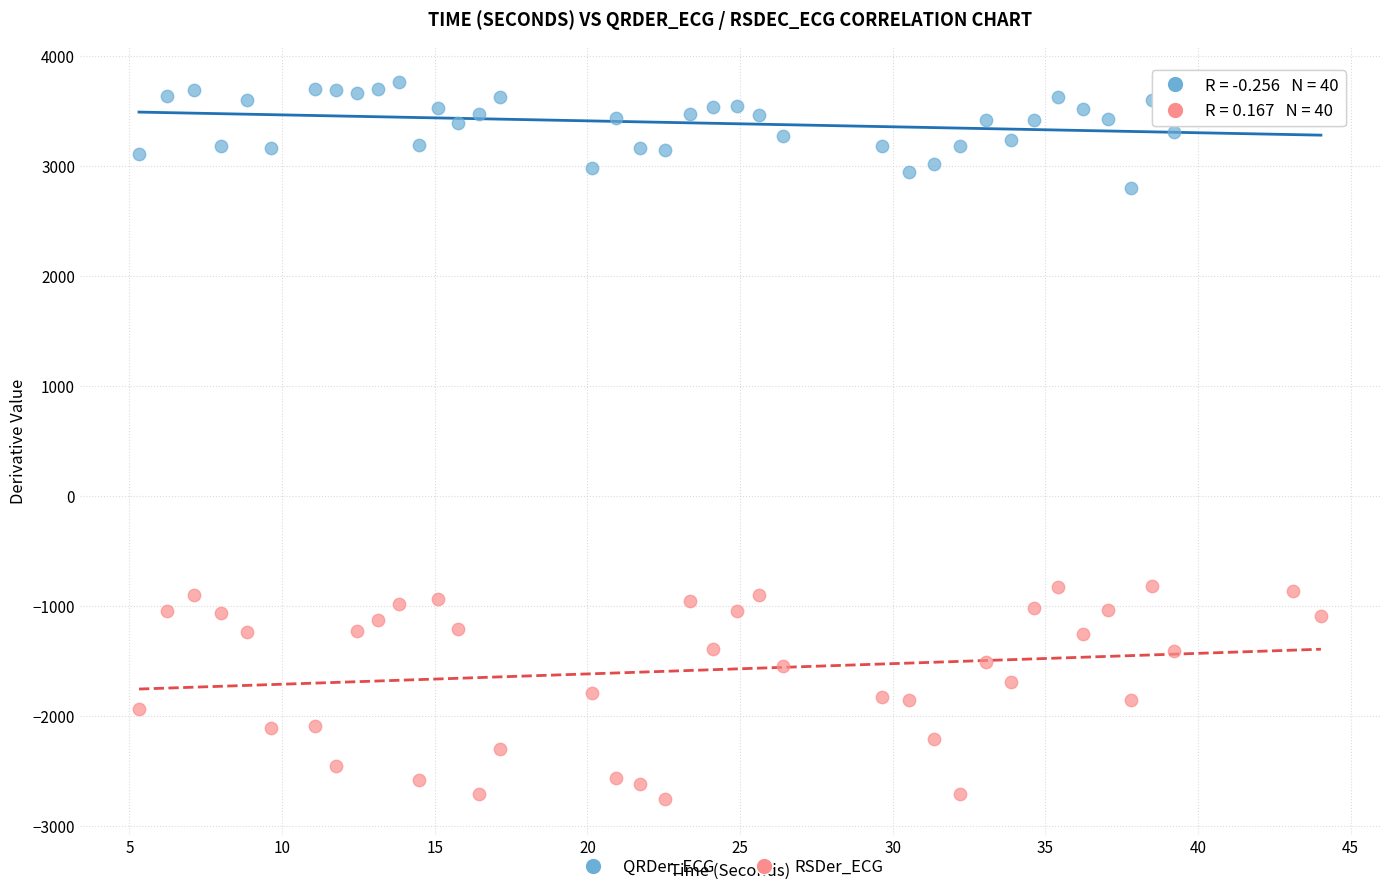

Which series reaches the minimum Y coordinate?

RSDer_ECG